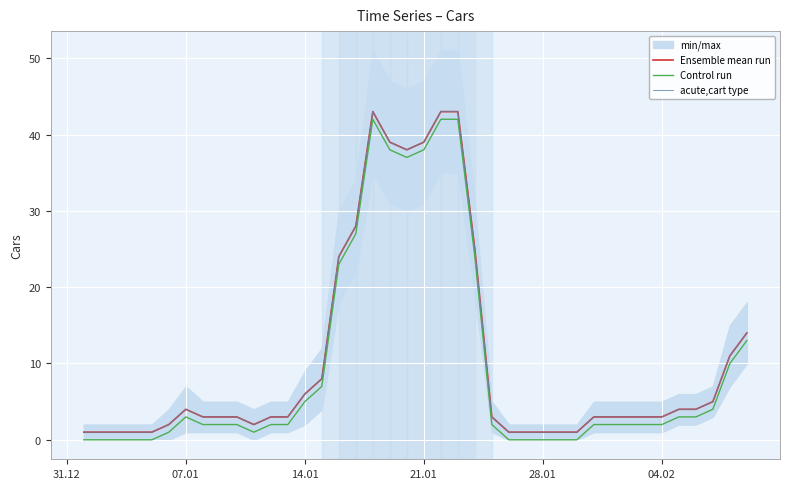

Is it true that Control run equals 3 at 07.01?

True